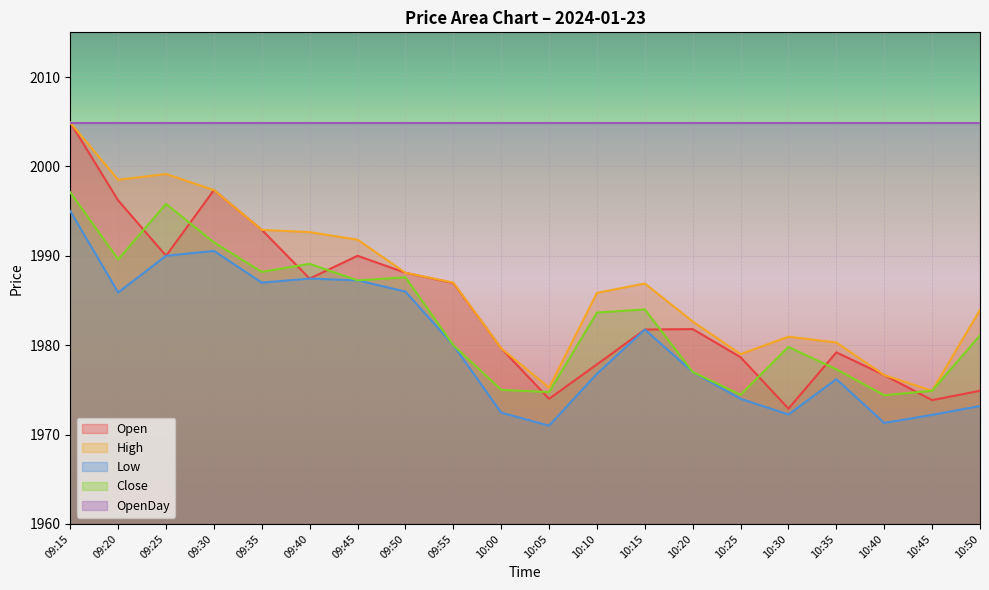

How many lines are shown in the chart?

5